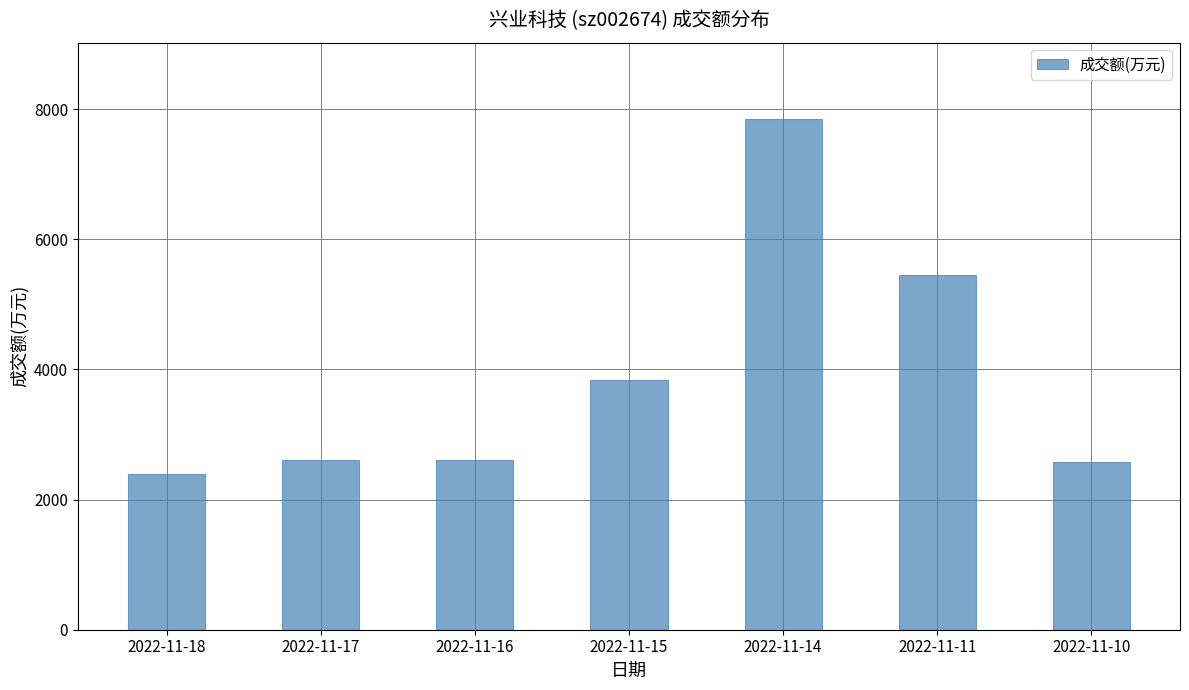

At which category does the chart reach its peak across all series?

2022-11-14